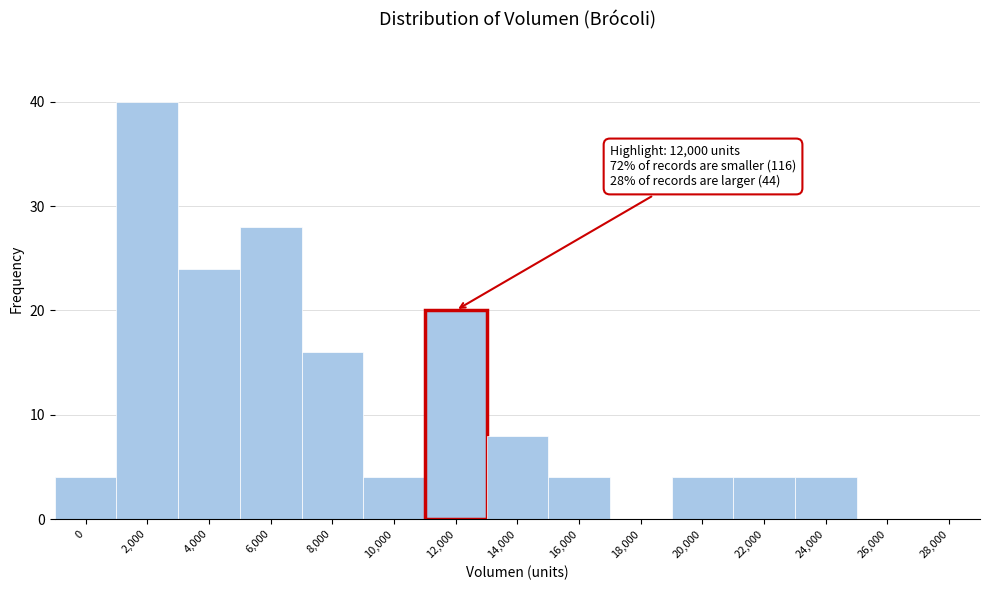

Reading left to right, transcribe all the data shown in this chart.

0=4	2,000=40	4,000=24	6,000=28	8,000=16	10,000=4	12,000=20	14,000=8	16,000=4	18,000=0	20,000=4	22,000=4	24,000=4	26,000=0	28,000=0